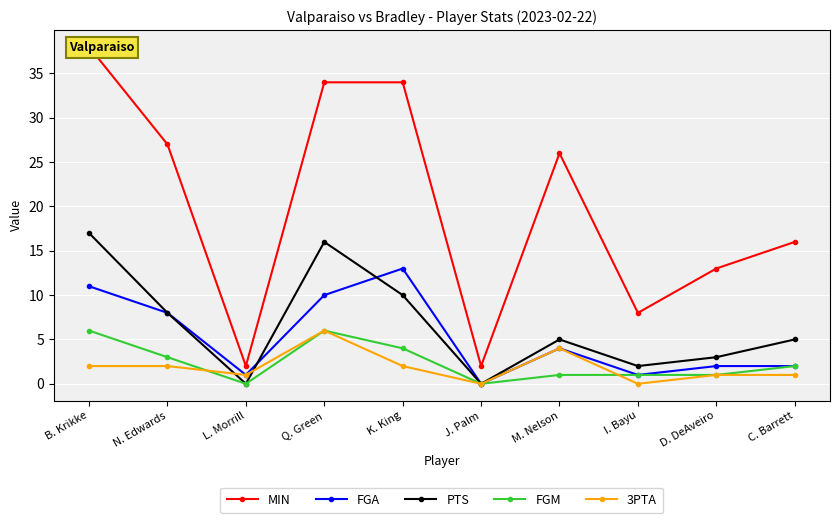

At which label does FGA first exceed 4?

B. Krikke